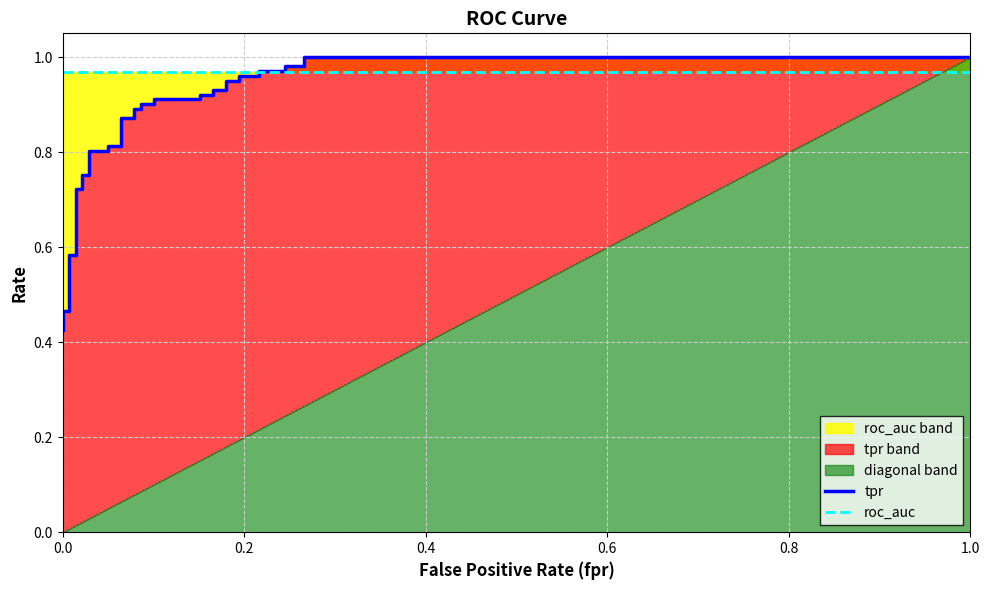

Is it true that roc_auc equals 1.6 at 29?

False